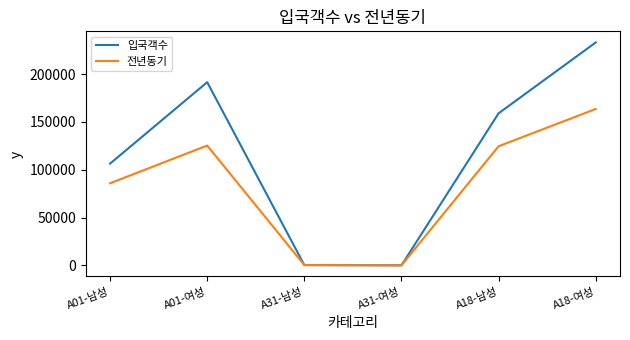

What is the greatest value displayed?

232943